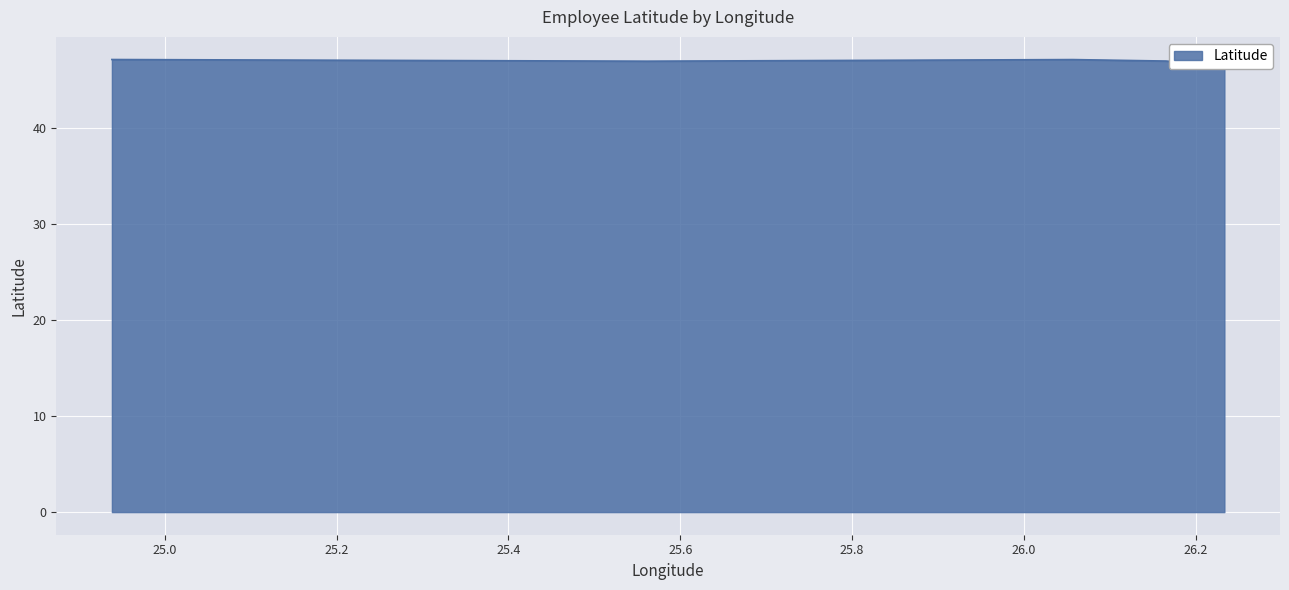

Rank the categories by value from highest to lowest.

24.9384421, 26.0571401, 26.1653886, 25.5611537, 26.2335236